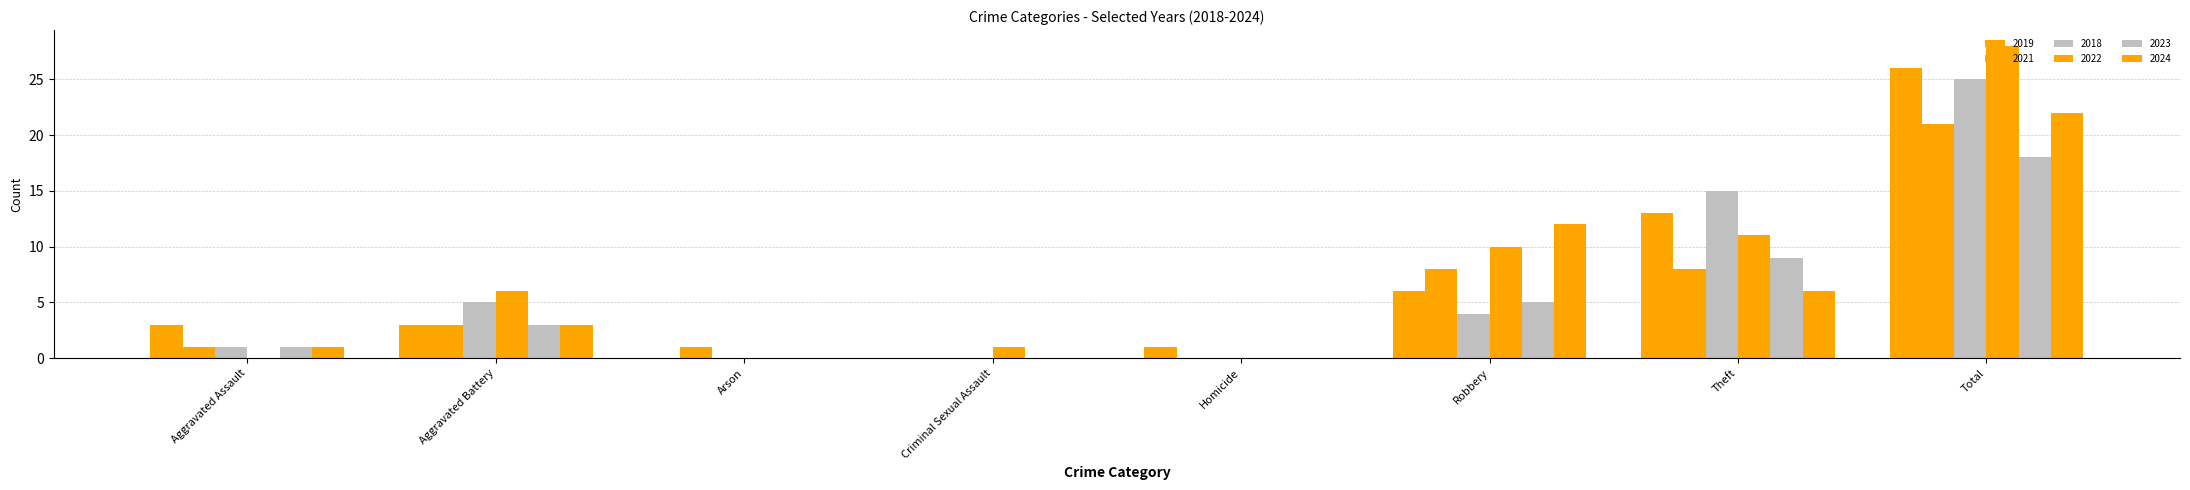

Count the number of data series in this chart.

6